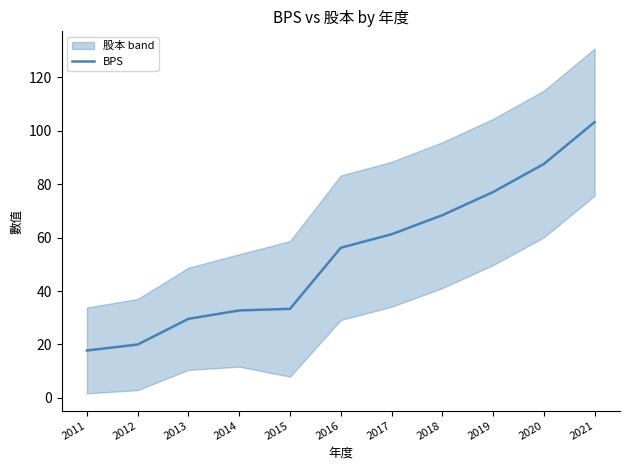

Is it true that the value at 2012 is 20.0?

True